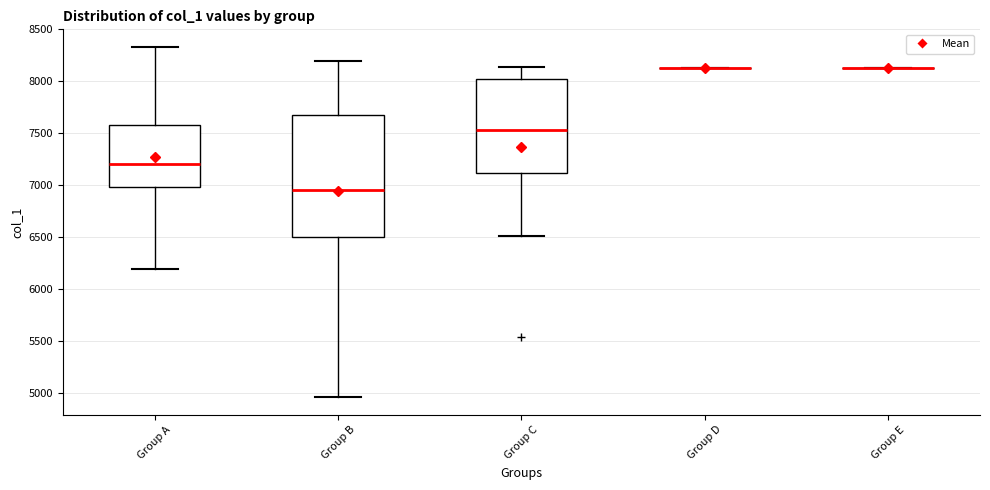

Reading left to right, transcribe this box plot: for each box, give where its median line is, the range the box spans, and where its two whiskers end, as read against the y-axis. The values are not printed on the chart, so give them approximately, as read against the axis.

Group A: median 7200, box 7000 to 7600, whiskers 6200 to 8350
Group B: median 6950, box 6500 to 7700, whiskers 4950 to 8200
Group C: median 7550, box 7100 to 8000, whiskers 6500 to 8150
Group D: box collapsed to a line at 8150, whiskers 8150 to 8150
Group E: box collapsed to a line at 8150, whiskers 8150 to 8150